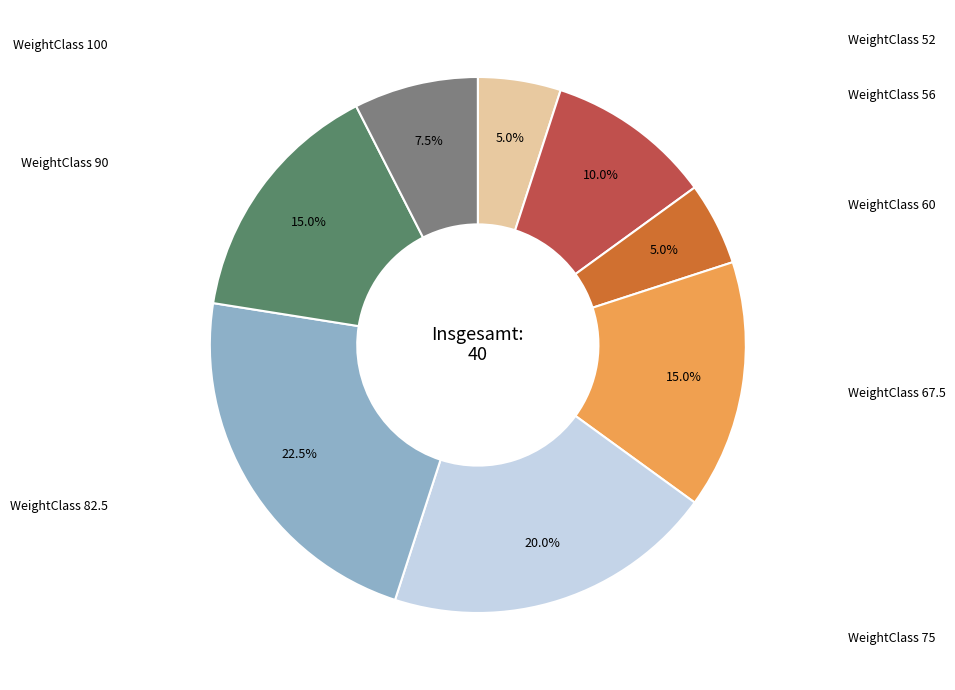

Is there a majority slice in this chart?

No